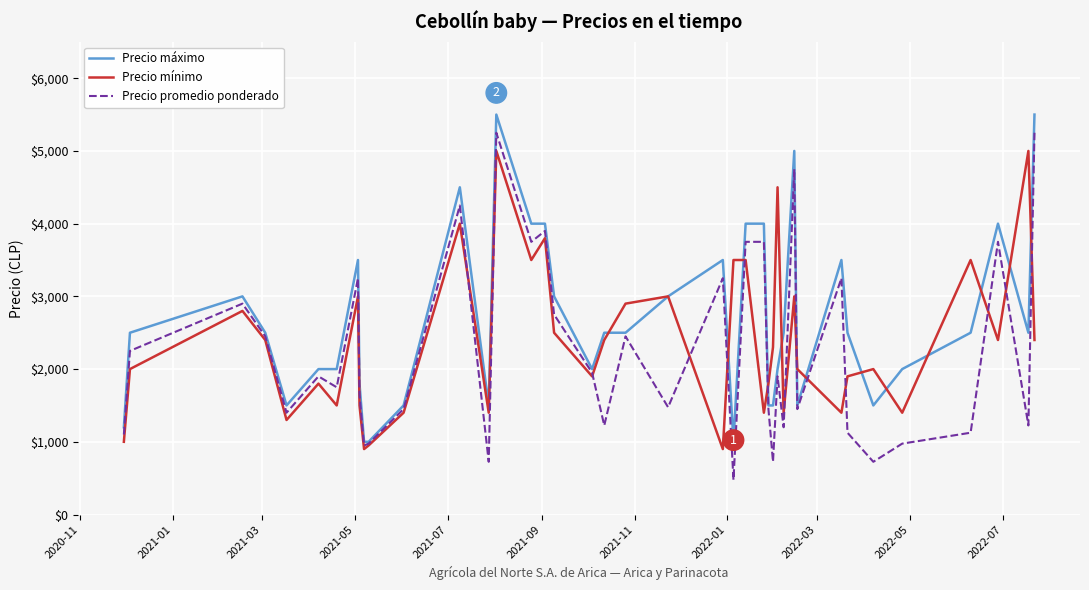

What is the lowest value of the Precio mínimo series?

900